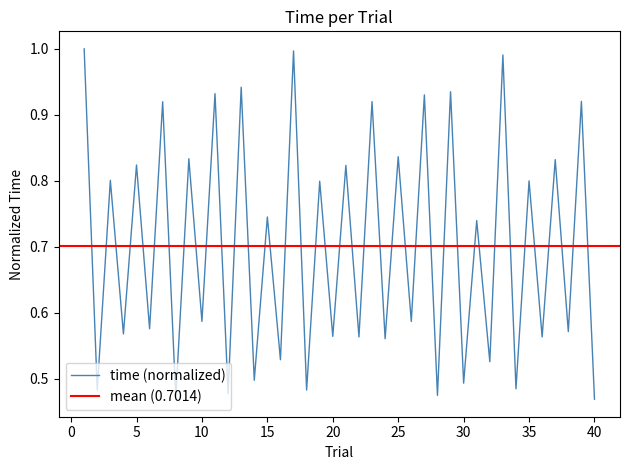

What is the value of the 25th point from the left?

0.8